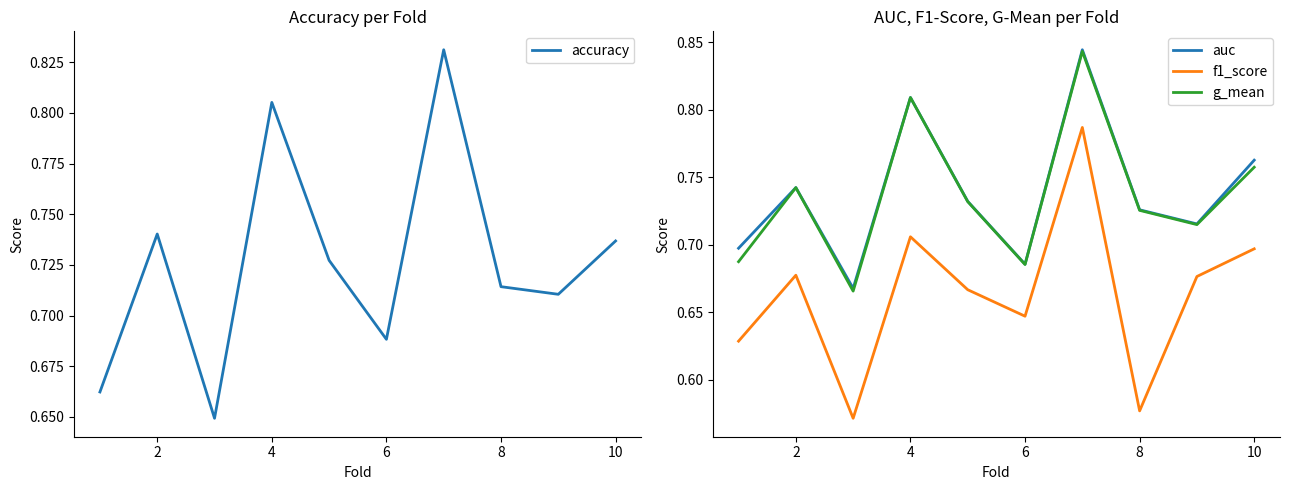

True or false: g_mean and f1_score intersect in this chart.

False